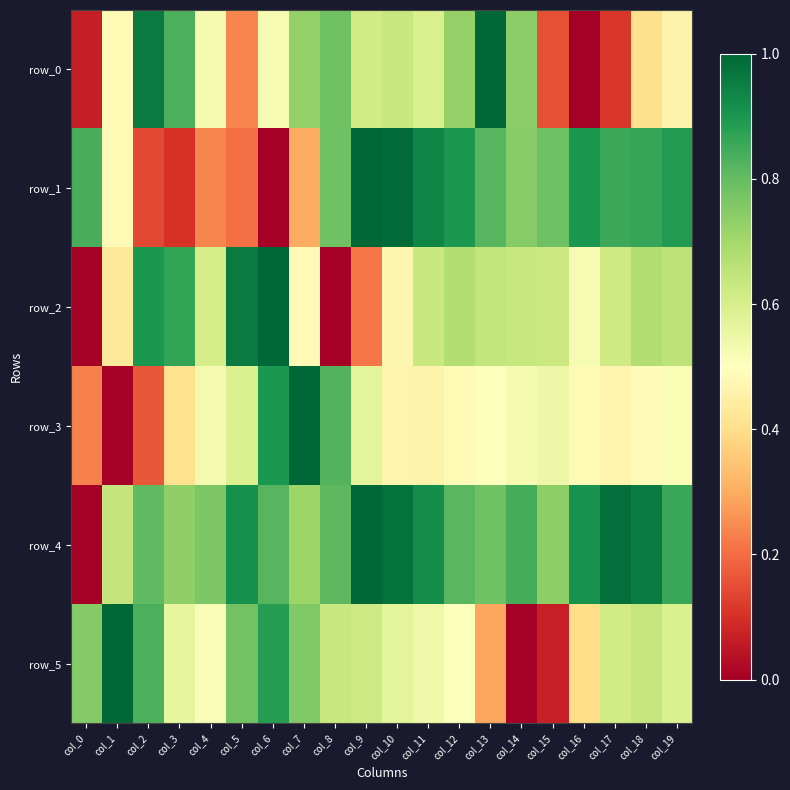

Reading left to right, what are all the values shown in this chart?

row_0: col_0=0.1	col_1=0.5	col_2=1.0	col_3=0.8	col_4=0.5	col_5=0.2	col_6=0.5	col_7=0.7	col_8=0.8	col_9=0.6	col_10=0.6	col_11=0.6	col_12=0.7	col_13=1.0	col_14=0.7	col_15=0.2	col_16=0.0	col_17=0.1	col_18=0.4	col_19=0.5
row_1: col_0=0.8	col_1=0.5	col_2=0.1	col_3=0.1	col_4=0.2	col_5=0.2	col_6=0.0	col_7=0.3	col_8=0.8	col_9=1.0	col_10=1.0	col_11=0.9	col_12=0.9	col_13=0.8	col_14=0.7	col_15=0.8	col_16=0.9	col_17=0.9	col_18=0.9	col_19=0.9
row_2: col_0=0.0	col_1=0.4	col_2=0.9	col_3=0.9	col_4=0.6	col_5=1.0	col_6=1.0	col_7=0.5	col_8=0.0	col_9=0.2	col_10=0.5	col_11=0.6	col_12=0.7	col_13=0.6	col_14=0.6	col_15=0.6	col_16=0.5	col_17=0.6	col_18=0.7	col_19=0.7
row_3: col_0=0.2	col_1=0.0	col_2=0.2	col_3=0.4	col_4=0.5	col_5=0.6	col_6=0.9	col_7=1.0	col_8=0.8	col_9=0.6	col_10=0.5	col_11=0.5	col_12=0.5	col_13=0.5	col_14=0.5	col_15=0.5	col_16=0.5	col_17=0.5	col_18=0.5	col_19=0.5
row_4: col_0=0.0	col_1=0.6	col_2=0.8	col_3=0.7	col_4=0.8	col_5=0.9	col_6=0.8	col_7=0.7	col_8=0.8	col_9=1.0	col_10=1.0	col_11=0.9	col_12=0.8	col_13=0.8	col_14=0.8	col_15=0.7	col_16=0.9	col_17=1.0	col_18=1.0	col_19=0.9
row_5: col_0=0.8	col_1=1.0	col_2=0.8	col_3=0.6	col_4=0.5	col_5=0.8	col_6=0.9	col_7=0.8	col_8=0.6	col_9=0.6	col_10=0.6	col_11=0.5	col_12=0.5	col_13=0.3	col_14=0.0	col_15=0.1	col_16=0.4	col_17=0.6	col_18=0.6	col_19=0.6